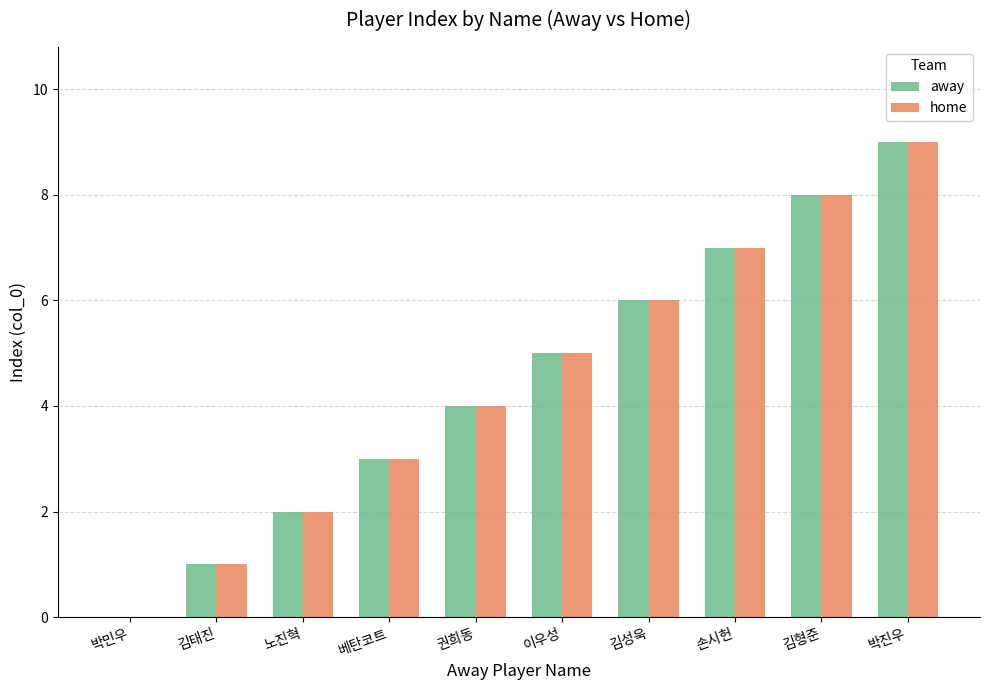

How many groups of bars are there?

10